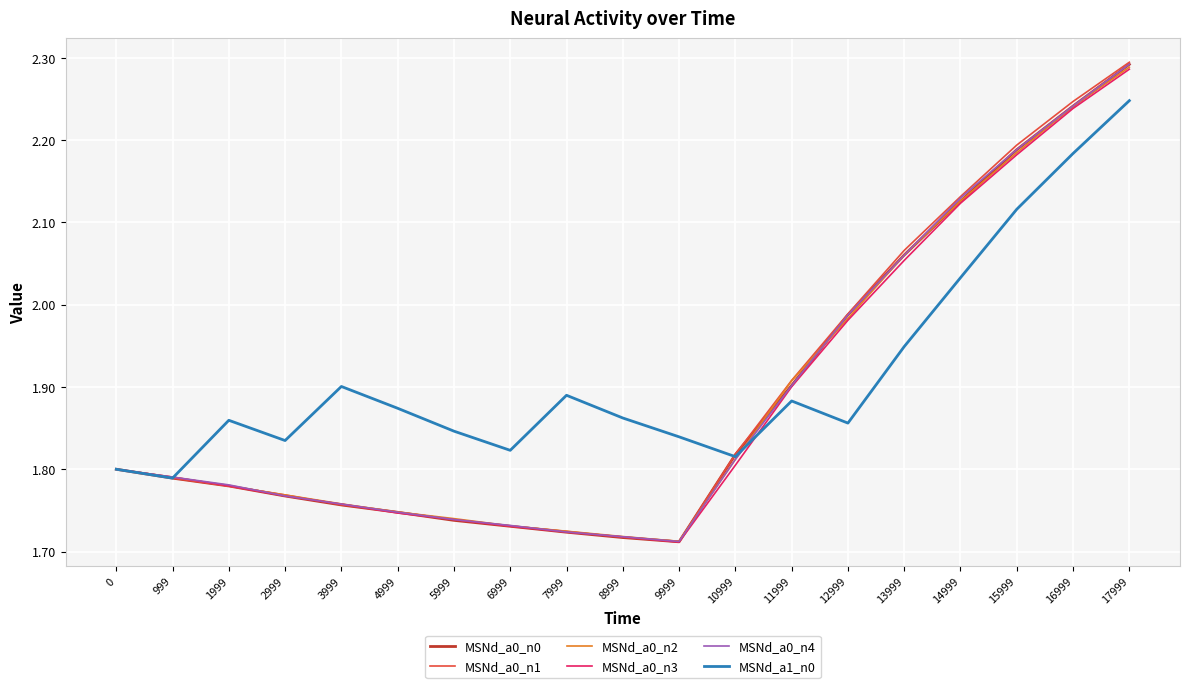

What are all the series names shown in the legend?

MSNd_a0_n0, MSNd_a0_n1, MSNd_a0_n2, MSNd_a0_n3, MSNd_a0_n4, MSNd_a1_n0